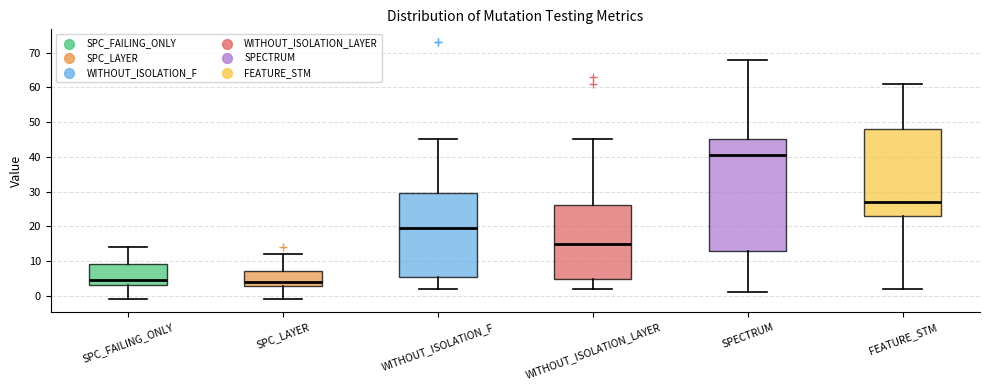

Where is the upper edge of the box for SPECTRUM on the y-axis? The values are not printed on the chart, so give them approximately, as read against the axis.

45